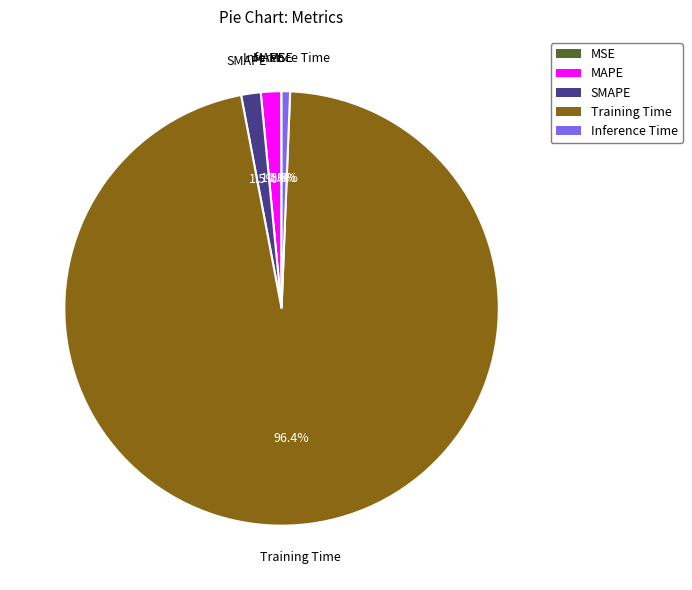

Combined, do SMAPE and MAPE account for over 50%?

No